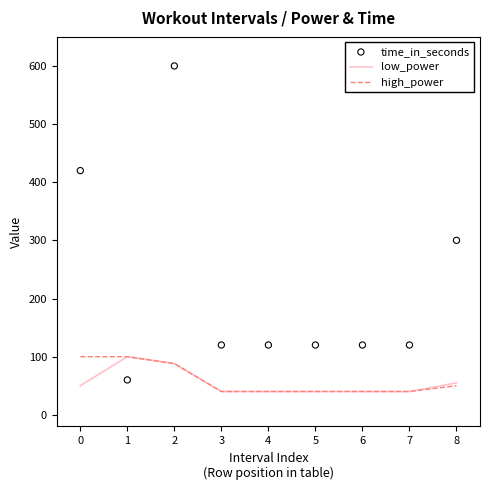

What are all the series names shown in the legend?

low_power, high_power, time_in_seconds